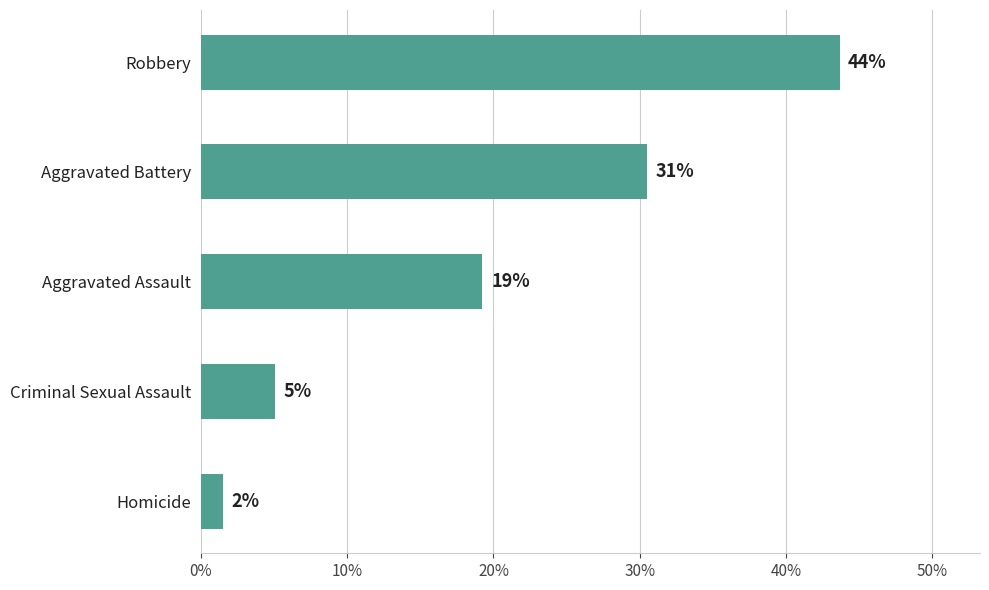

How many values are below 164?

2